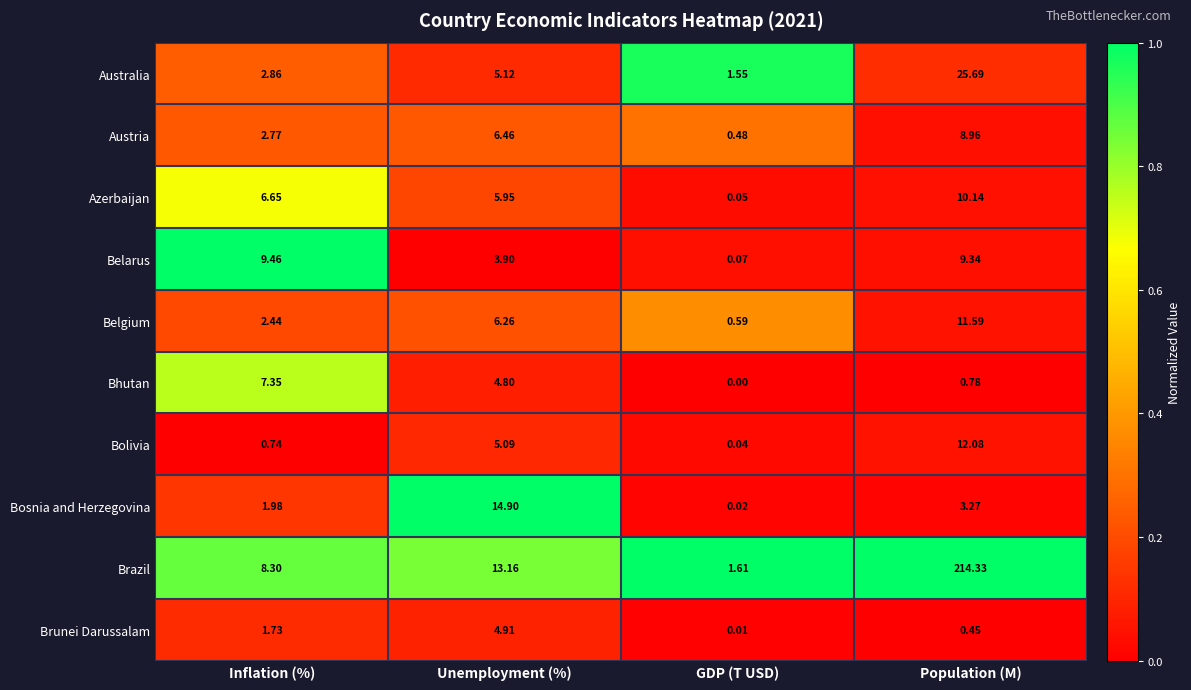

Which series has the widest spread of values?

Brazil